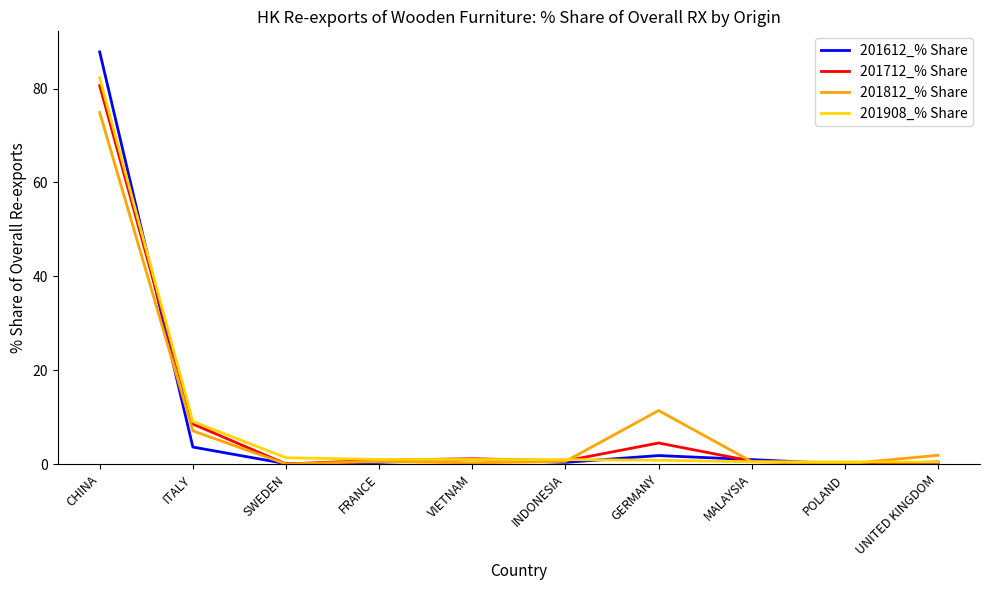

The 201908_% Share series shows 2.1 at ITALY. True or false?

False